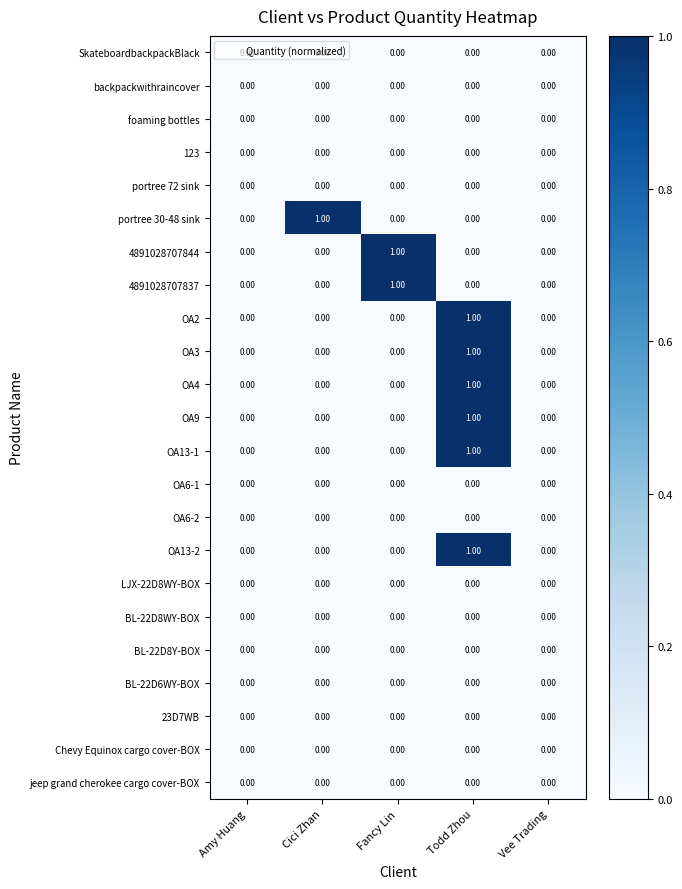

Which category has the highest value in the OA13-1 series?

Todd Zhou